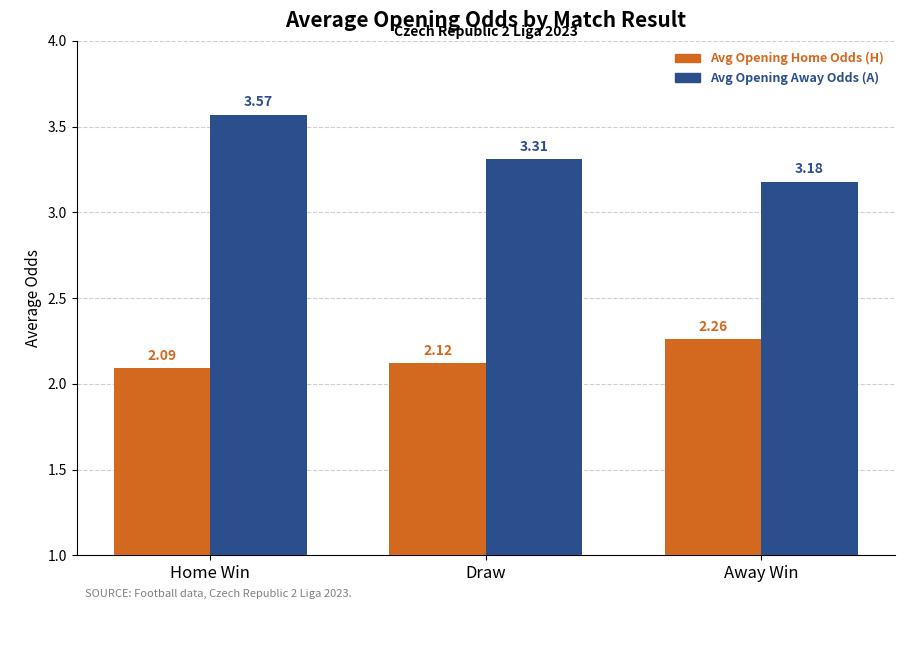

How many groups of bars are there?

3